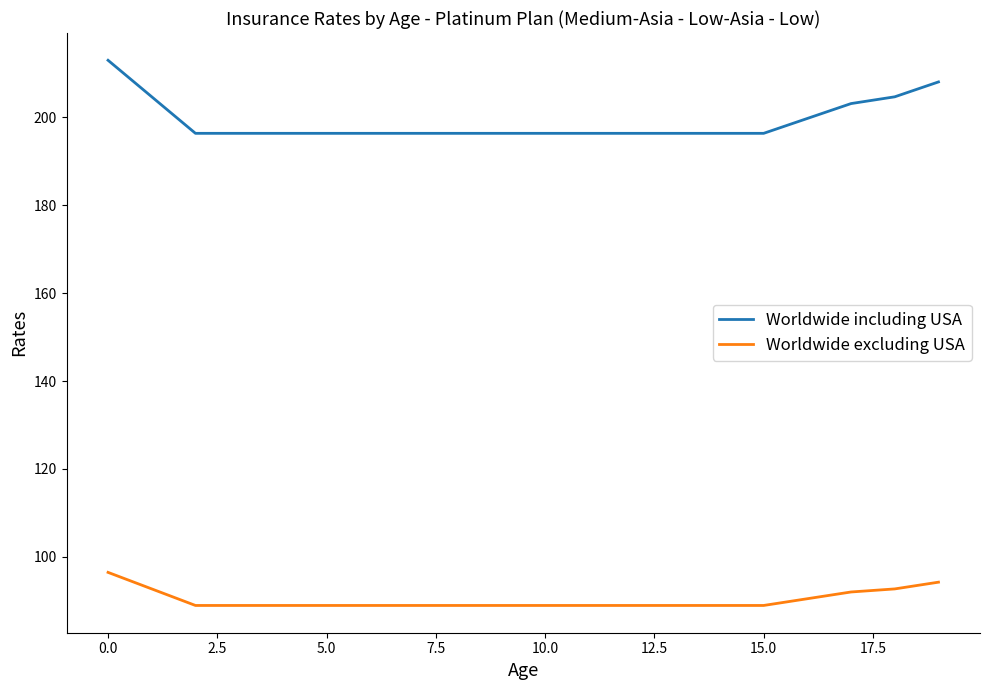

Which series has the largest range (max minus min)?

Worldwide including USA